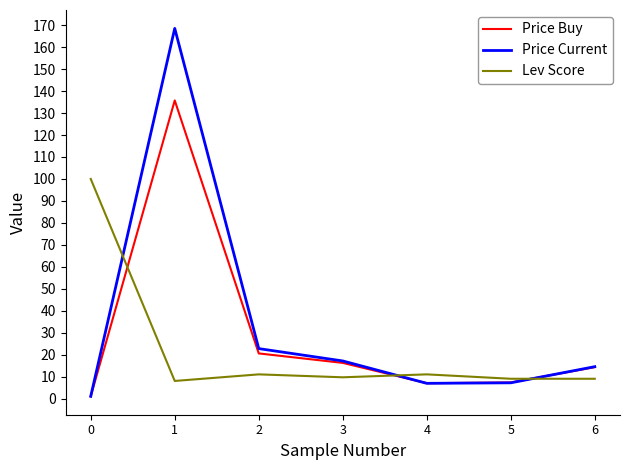

True or false: Lev Score and Price Current intersect in this chart.

True